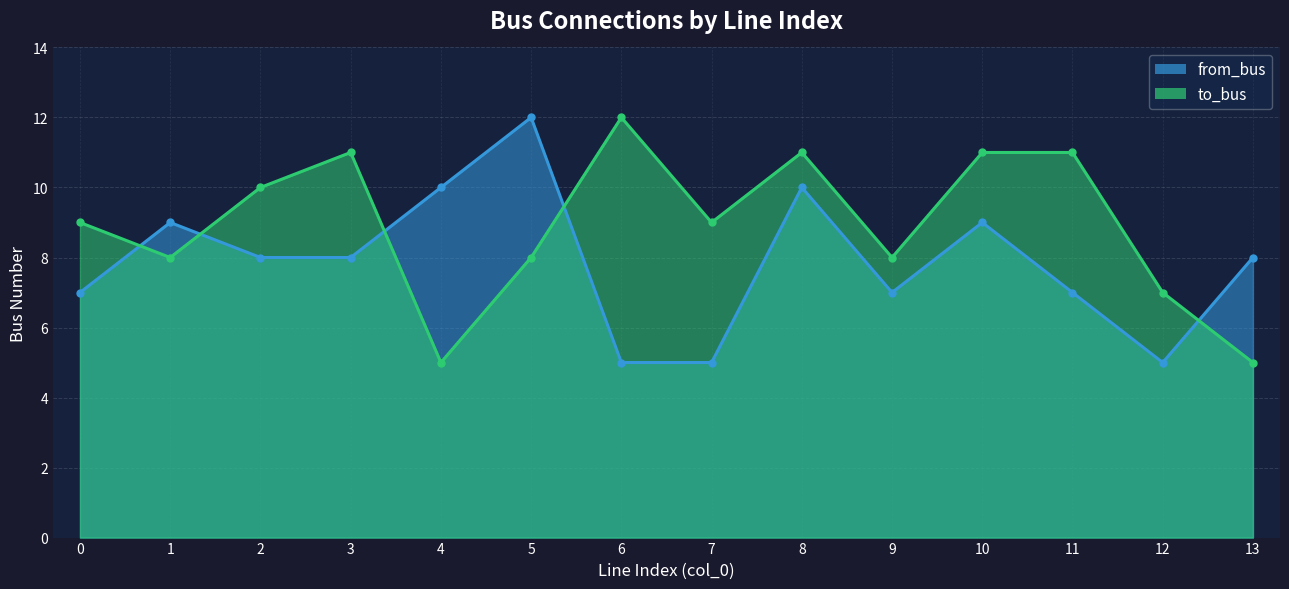

Where is the first local minimum for to_bus?

1